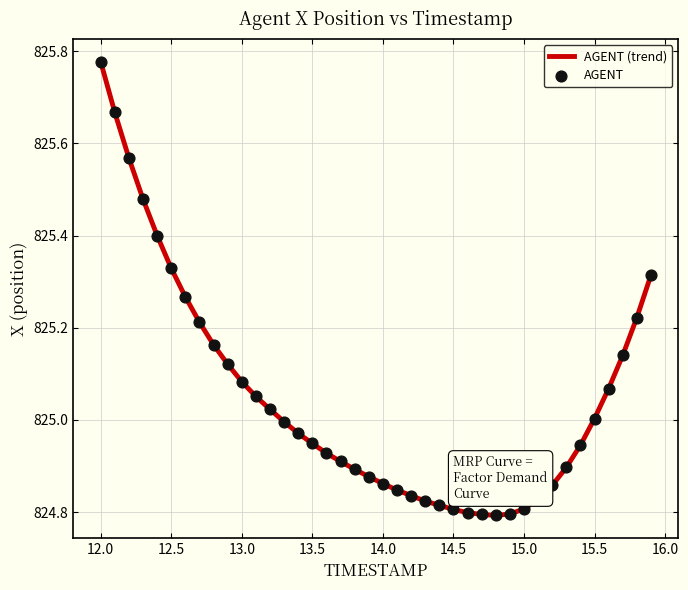

What is the difference between the maximum and minimum values?

1.0